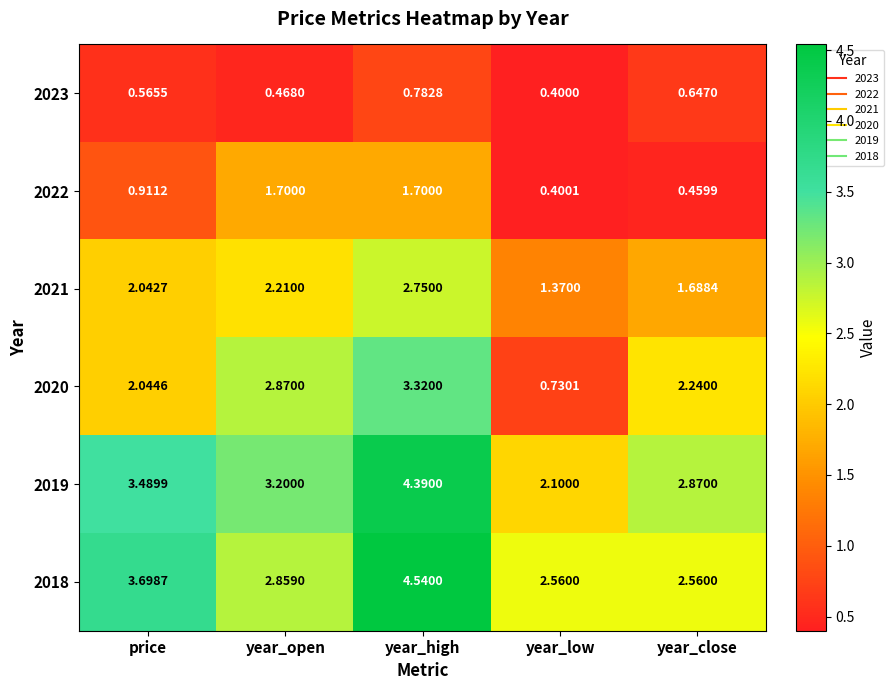

At which label is 2019 closest to 3?

year_close